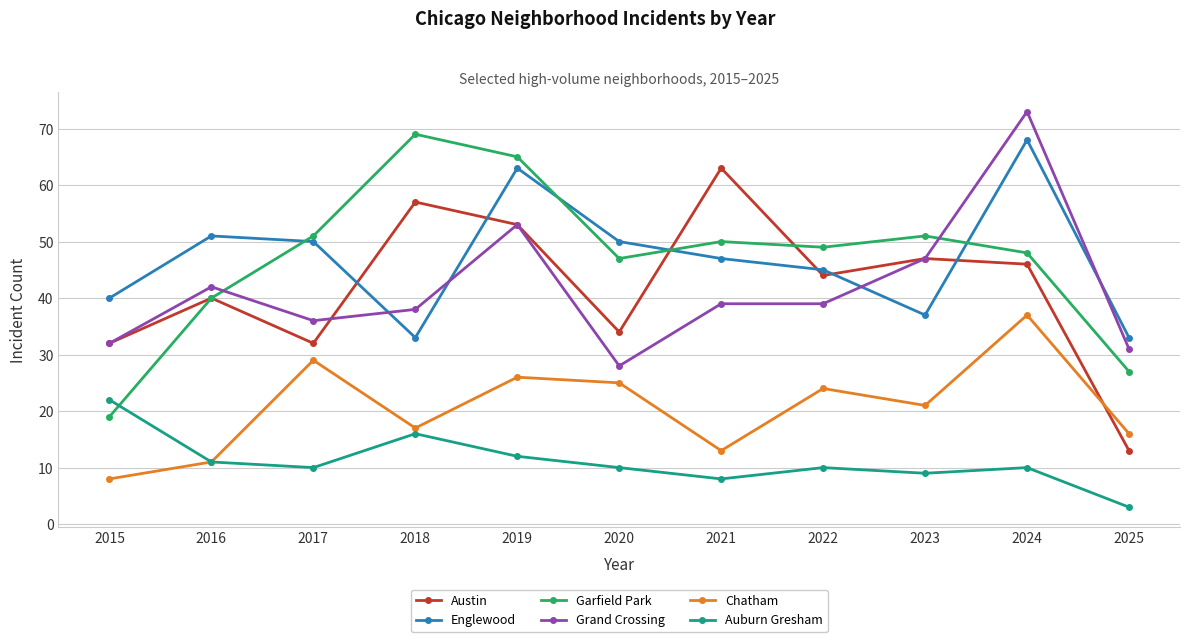

What is the difference between the Chatham values at 2016 and 2024?

26